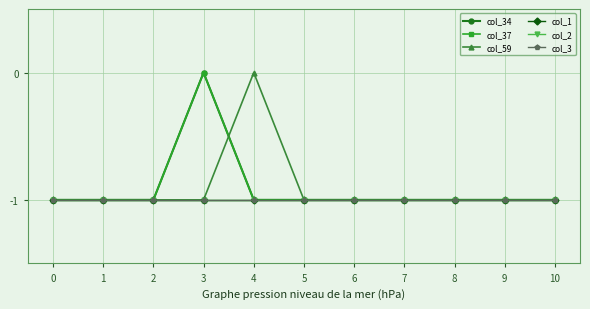

Reading left to right, extract all data points from this chart.

col_34: -1	-1	-1	0	-1	-1	-1	-1	-1	-1	-1
col_37: -1	-1	-1	0	-1	-1	-1	-1	-1	-1	-1
col_59: -1	-1	-1	-1	0	-1	-1	-1	-1	-1	-1
col_1: -1	-1	-1	-1	-1	-1	-1	-1	-1	-1	-1
col_2: -1	-1	-1	-1	-1	-1	-1	-1	-1	-1	-1
col_3: -1	-1	-1	-1	-1	-1	-1	-1	-1	-1	-1